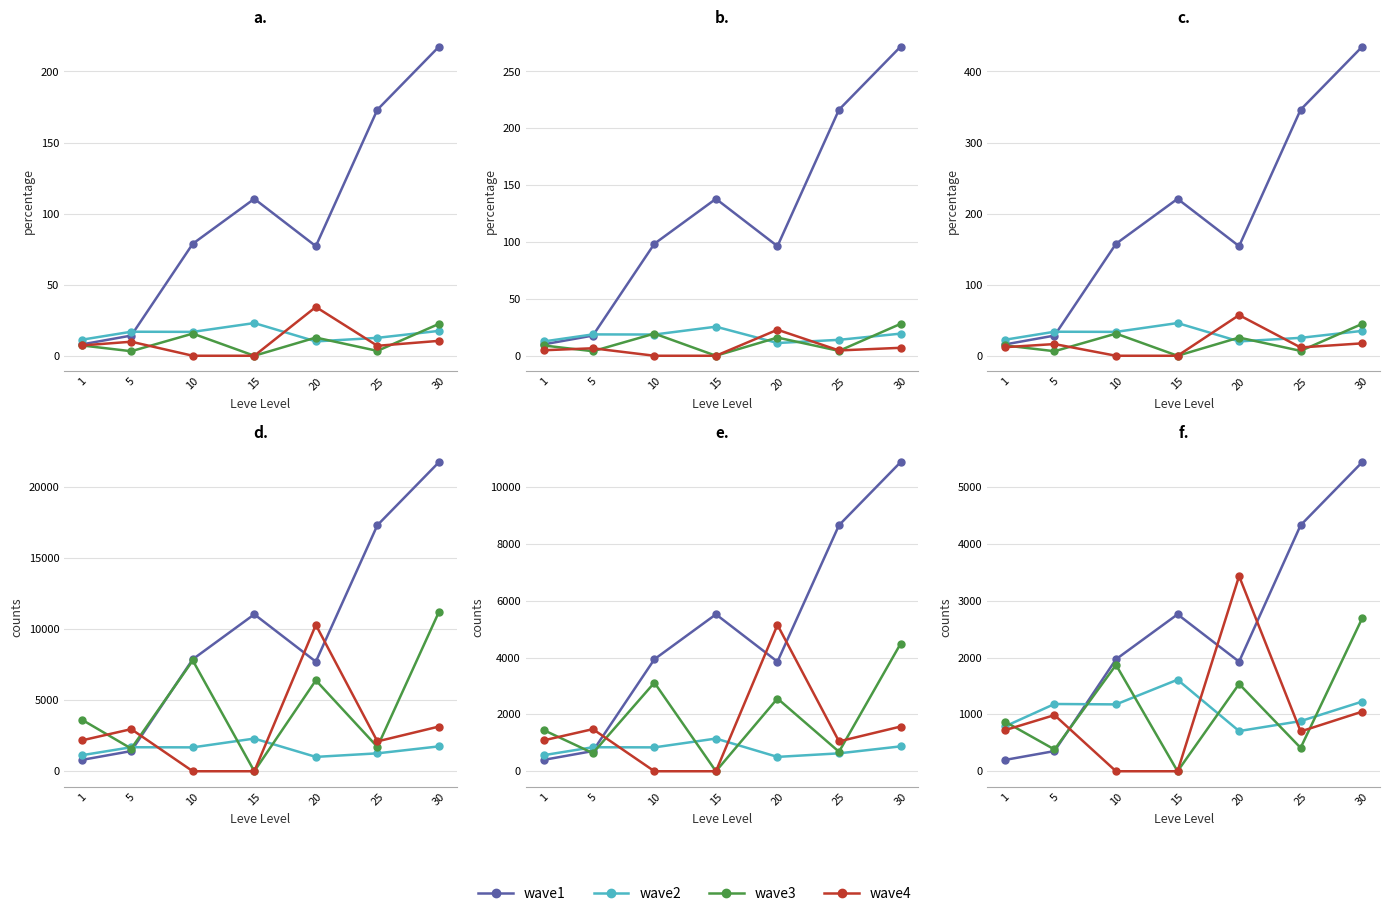

What is the difference between the wave4 values at 1 and 30?

323.5